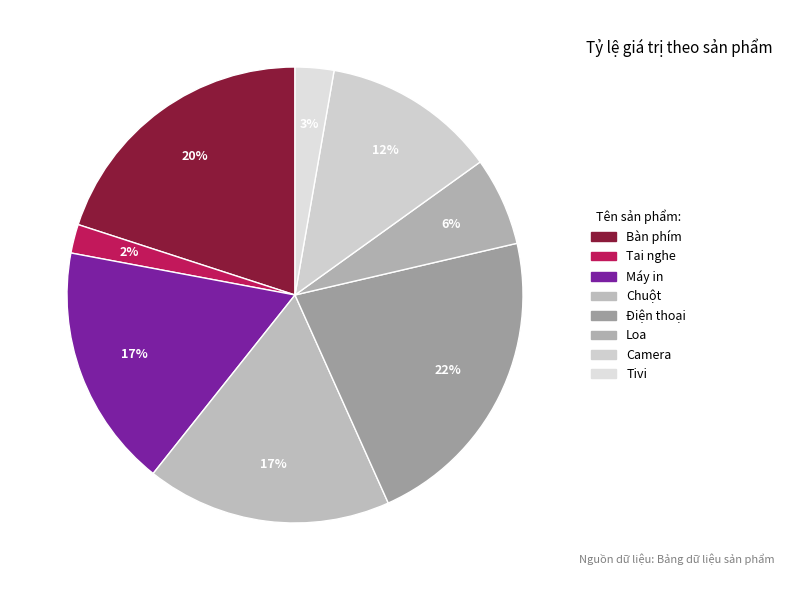

How much of the chart is everything except Bàn phím?

80.0%